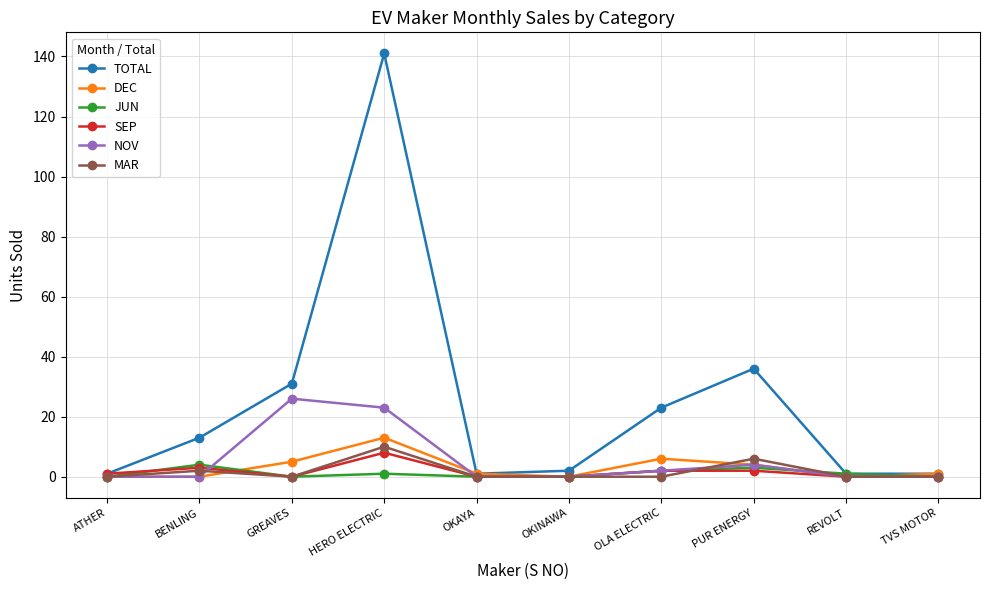

What position from the right is REVOLT?

2